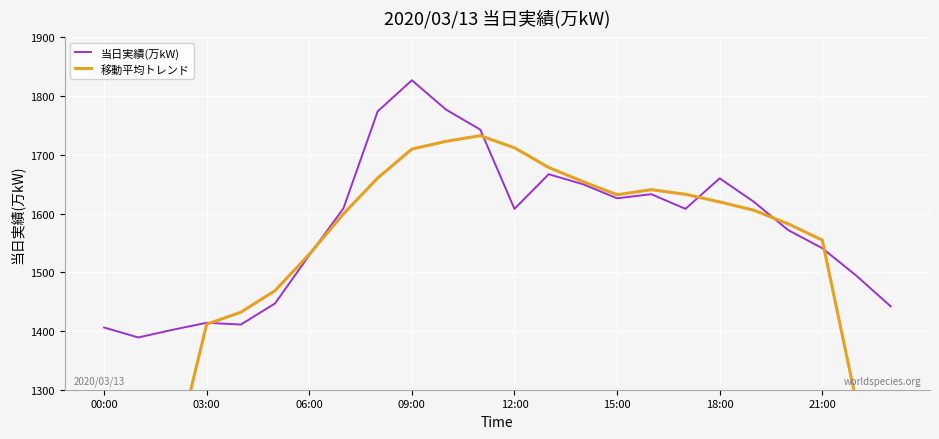

Reading left to right, list all the values displayed in this chart.

当日実績(万kW): 1406.0	1389.0	1402.0	1414.0	1411.0	1447.0	1529.0	1609.0	1774.0	1827.0	1777.0	1743.0	1608.0	1667.0	1650.0	1626.0	1633.0	1608.0	1660.0	1620.0	1572.0	1541.0	1494.0	1442.0
移動平均トレンド: 699.5	935.2	1170.3	1411.5	1432.0	1468.7	1530.7	1599.5	1660.5	1709.8	1723.0	1732.7	1712.0	1678.5	1654.5	1632.0	1640.7	1632.8	1619.8	1605.7	1582.5	1554.8	1278.2	1008.2